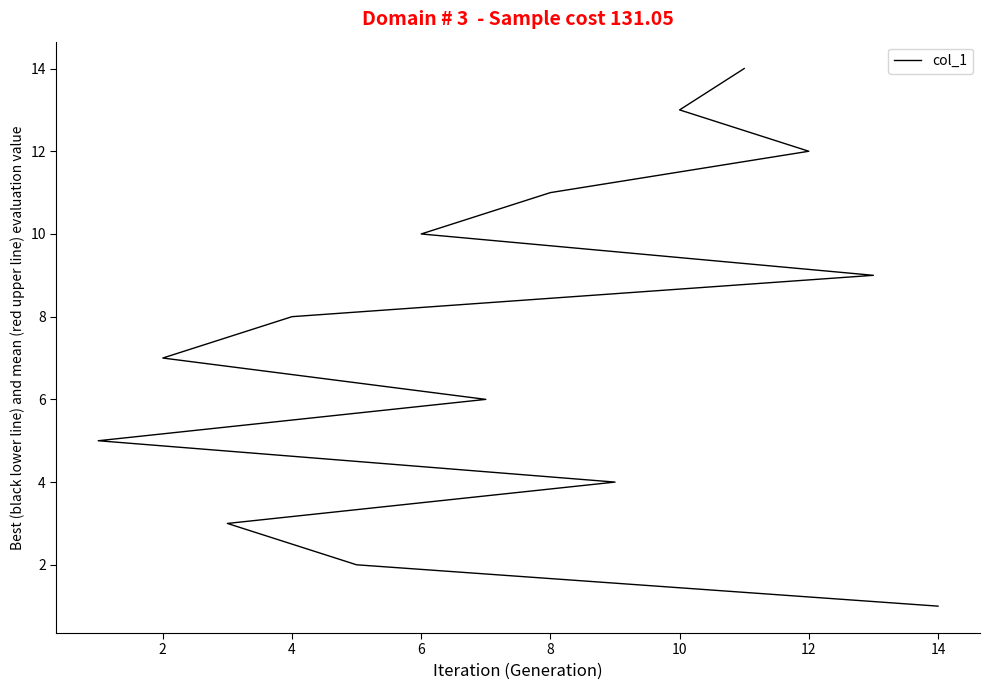

The chart shows a value of 6 at 10. True or false?

False